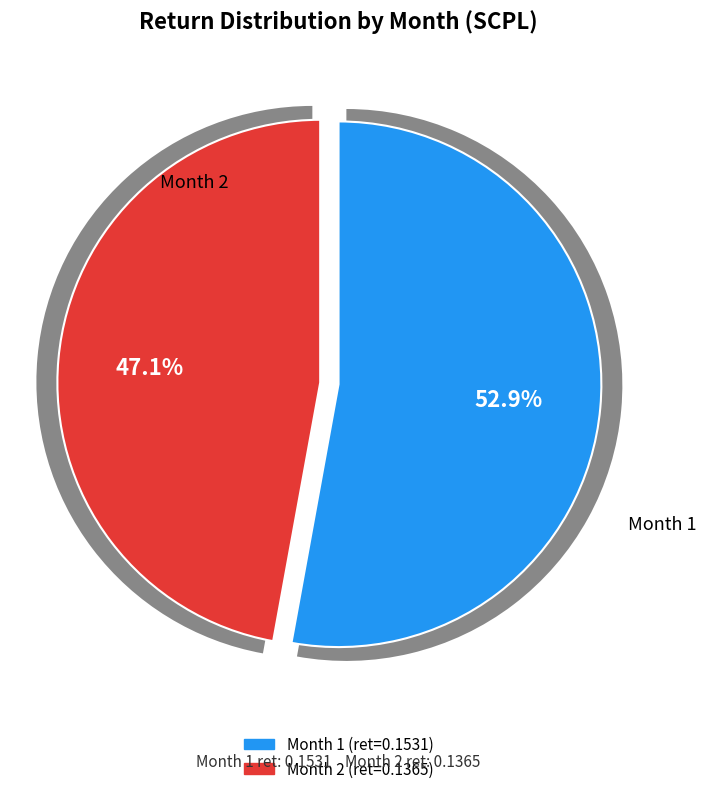

To the nearest percent, what is the average slice percentage?

50%